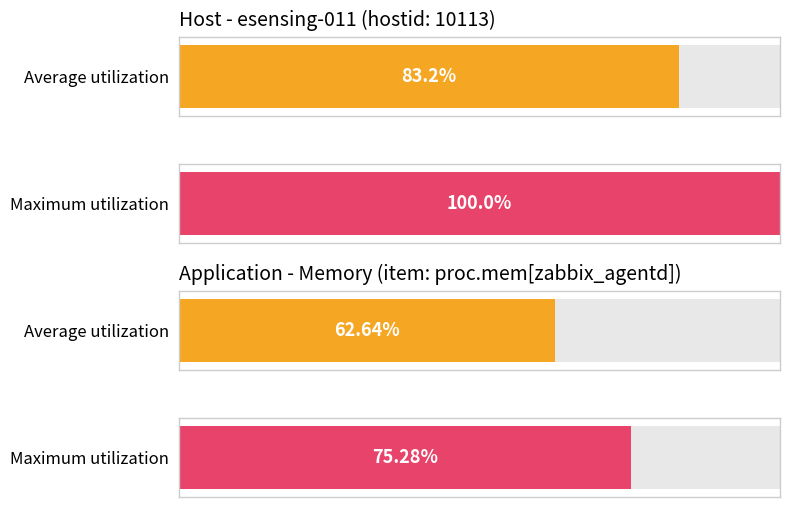

Is the value of Maximum utilization at esensing-011 greater than the value of Average utilization at esensing-011?

Yes